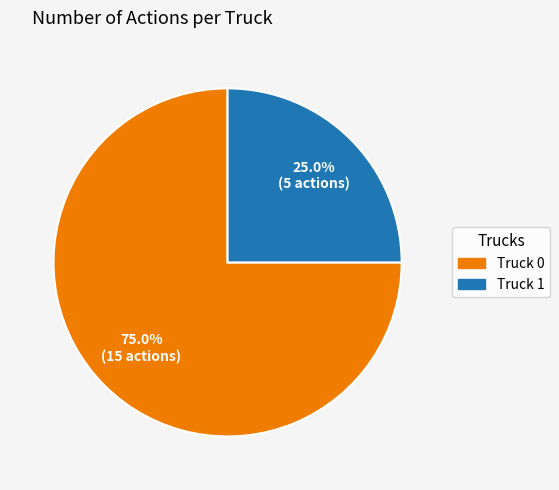

How many segments does this pie chart have?

2